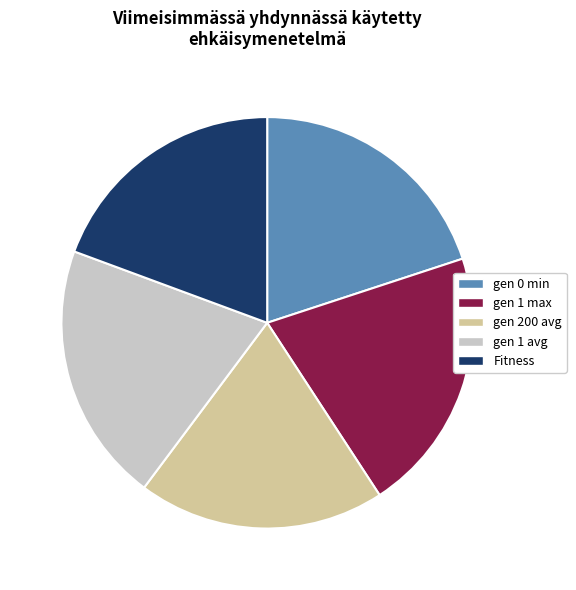

Is it true that gen 200 avg is 13% of the pie?

False